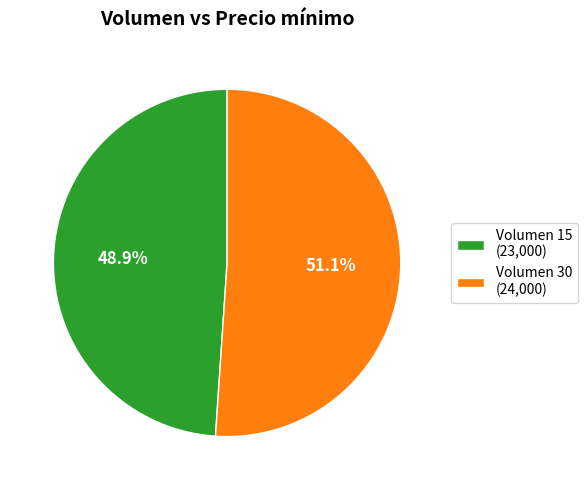

To the nearest percent, what is the average slice percentage?

50%